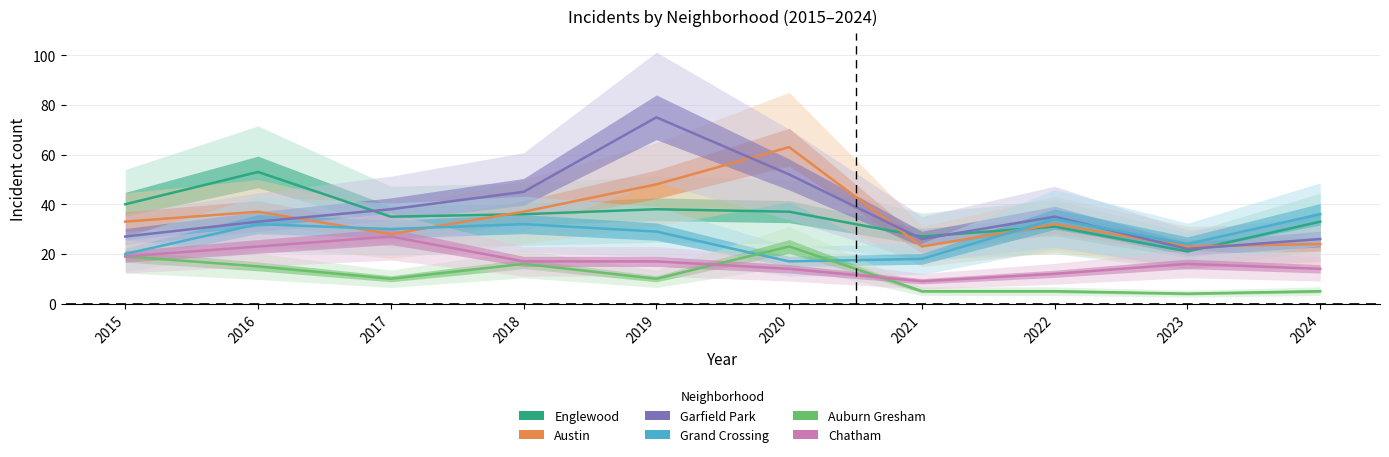

How many values in the Garfield Park series exceed 35?

4